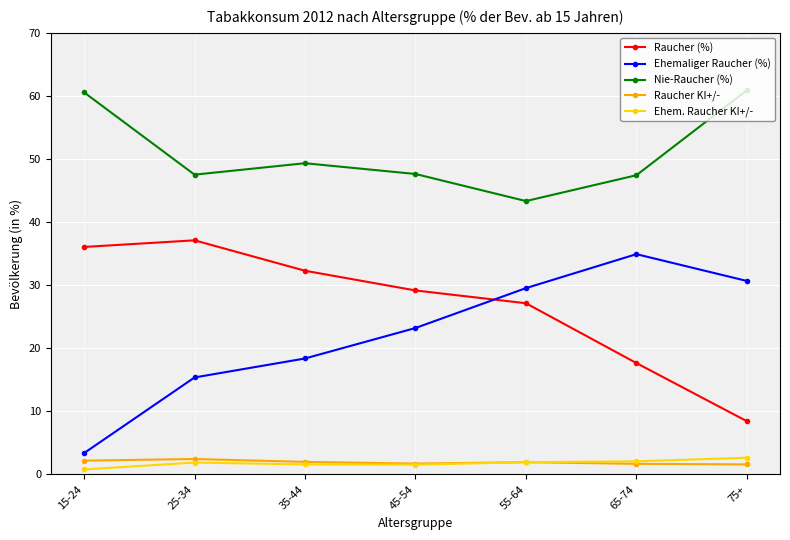

How many lines are shown in the chart?

5